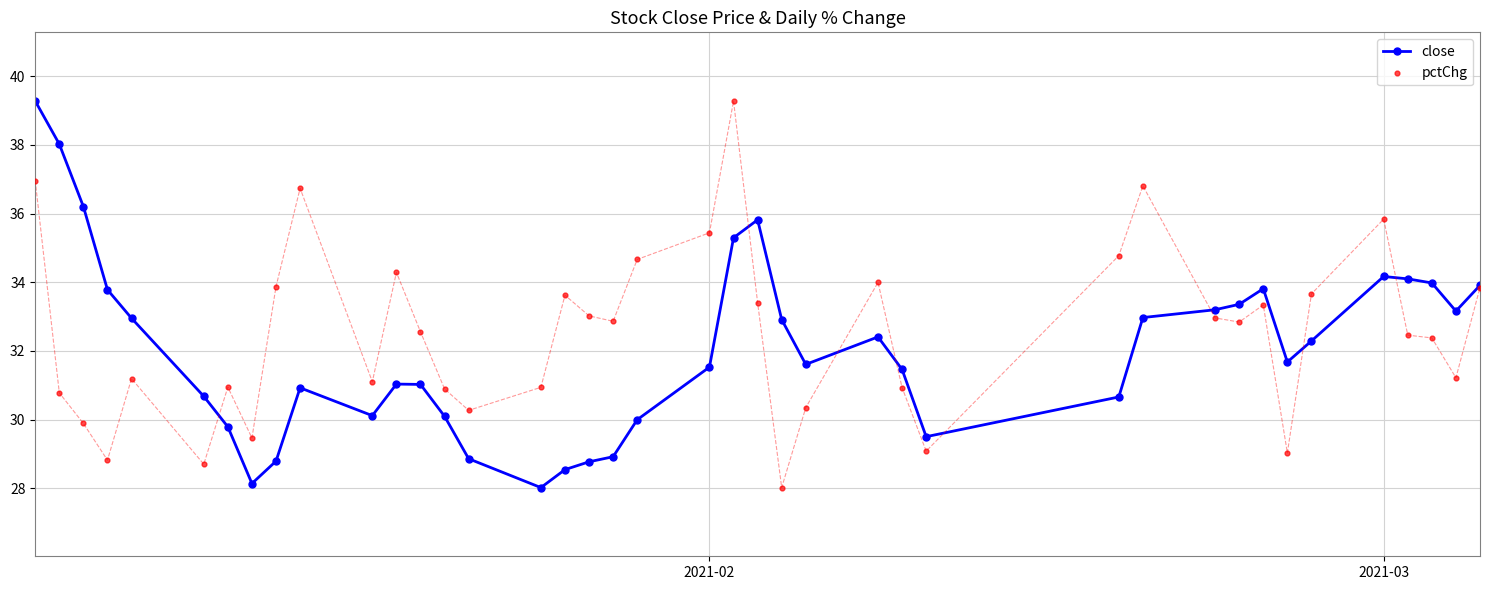

True or false: close has more than 2 points higher than both neighbors.

True